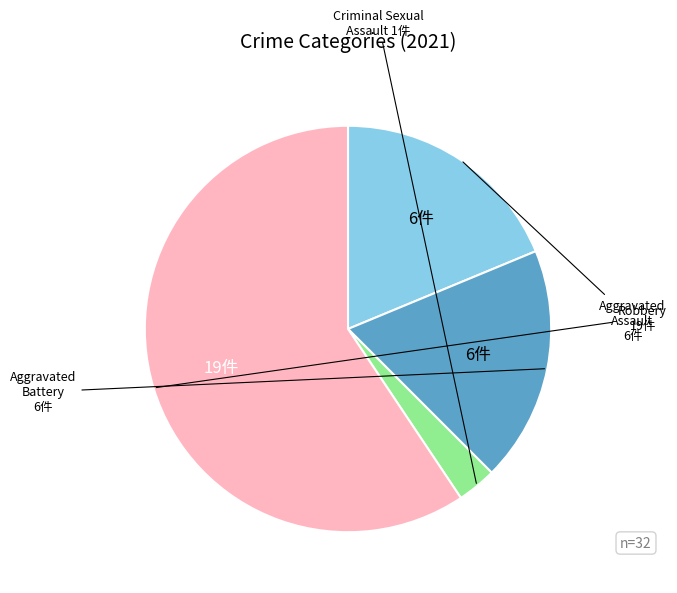

Is there a majority slice in this chart?

Yes